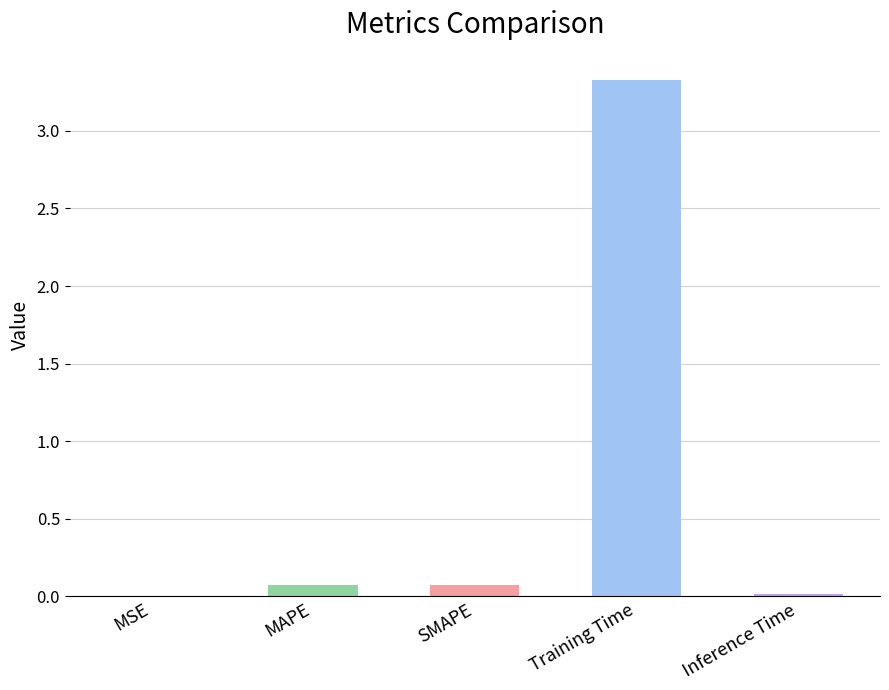

What is the sum of the values at MAPE and Training Time?

3.4